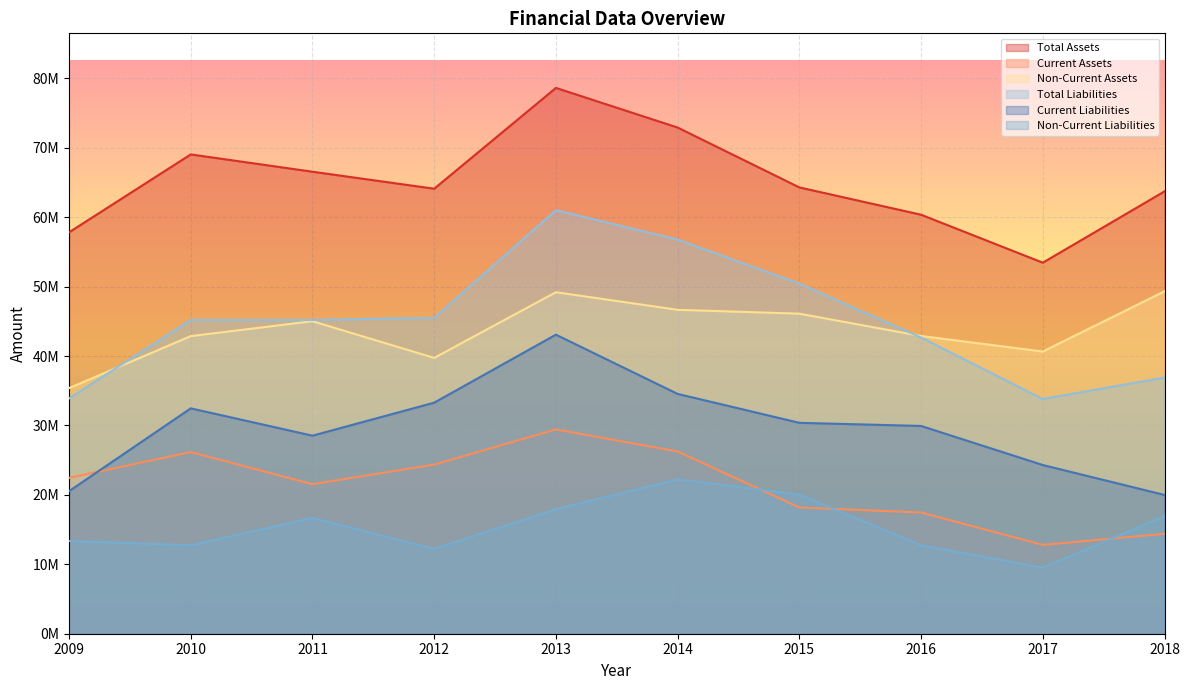

Between 2014 and 2011, which is larger?

2014